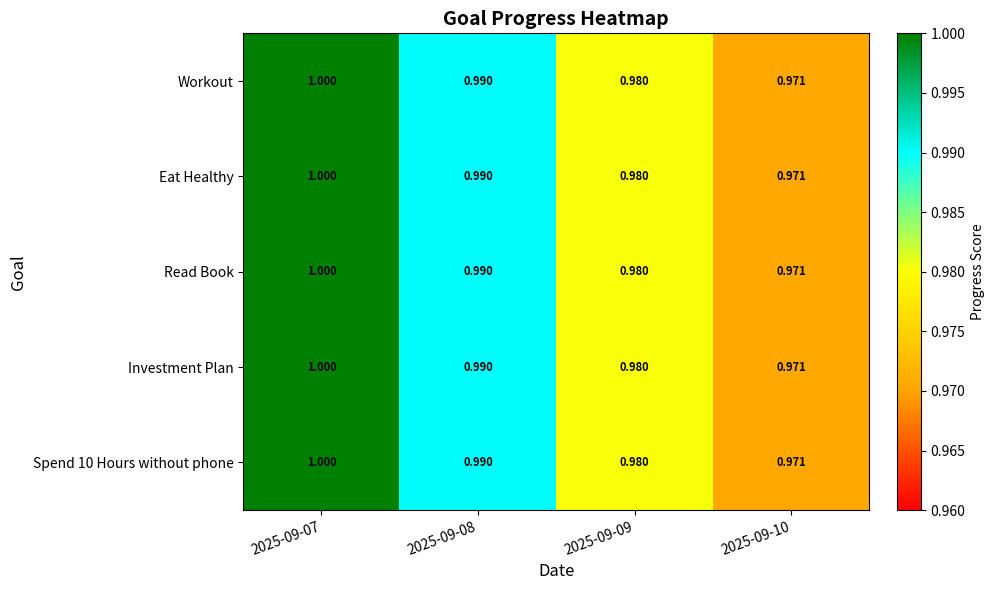

Is the value of Investment Plan at 2025-09-10 greater than the value of Eat Healthy at 2025-09-07?

No